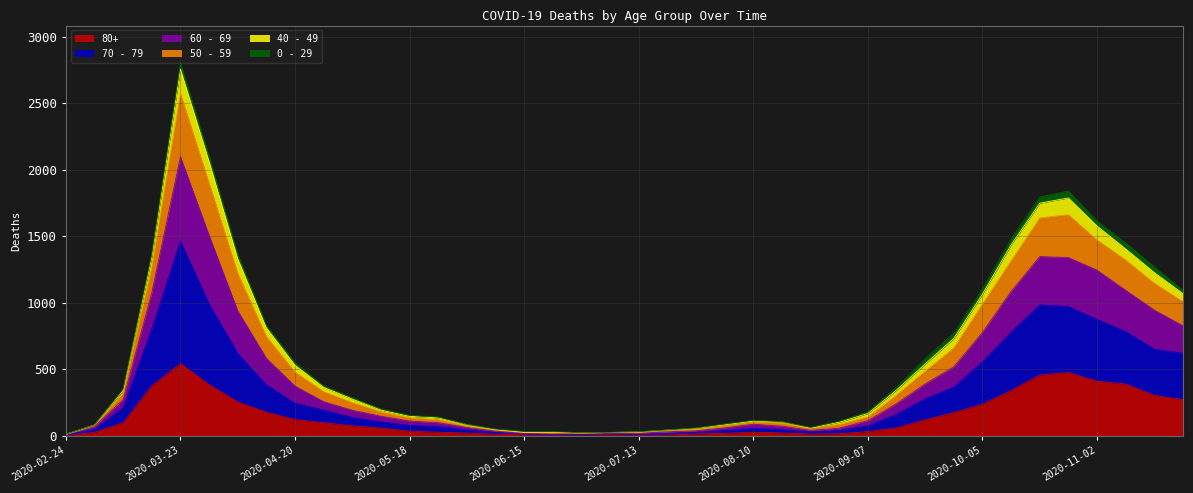

At which category is the sum across all series the highest?

2020-03-23